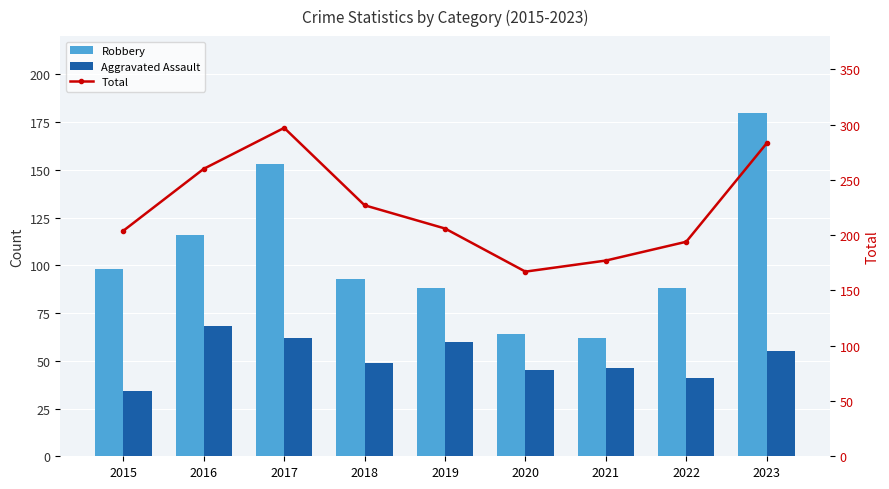

Does the chart contain stacked bars?

No